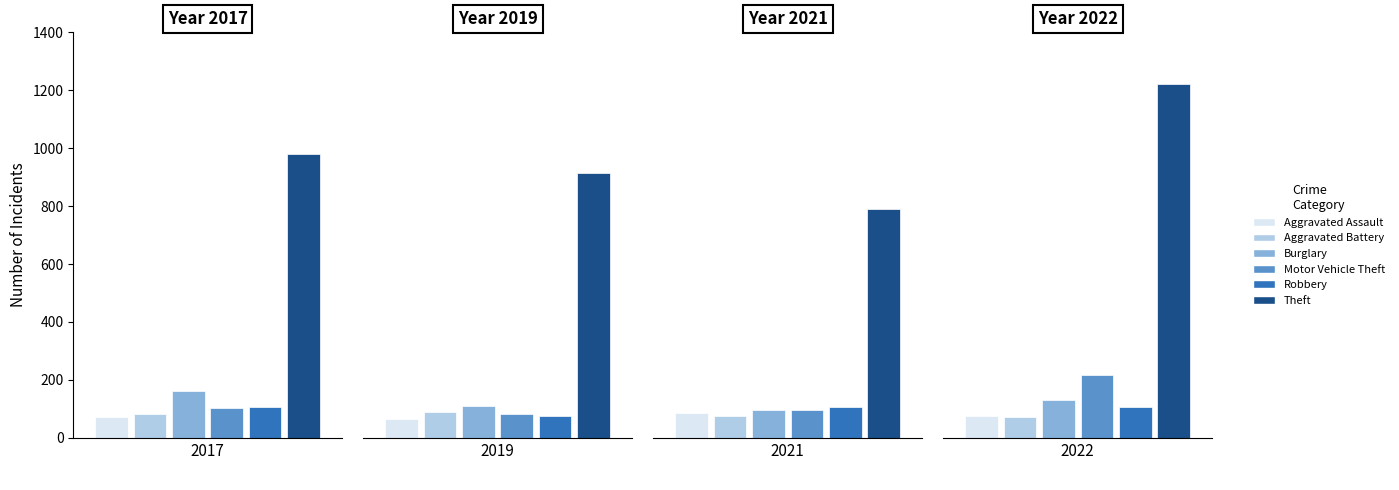

Which series has the largest total across all categories?

Theft